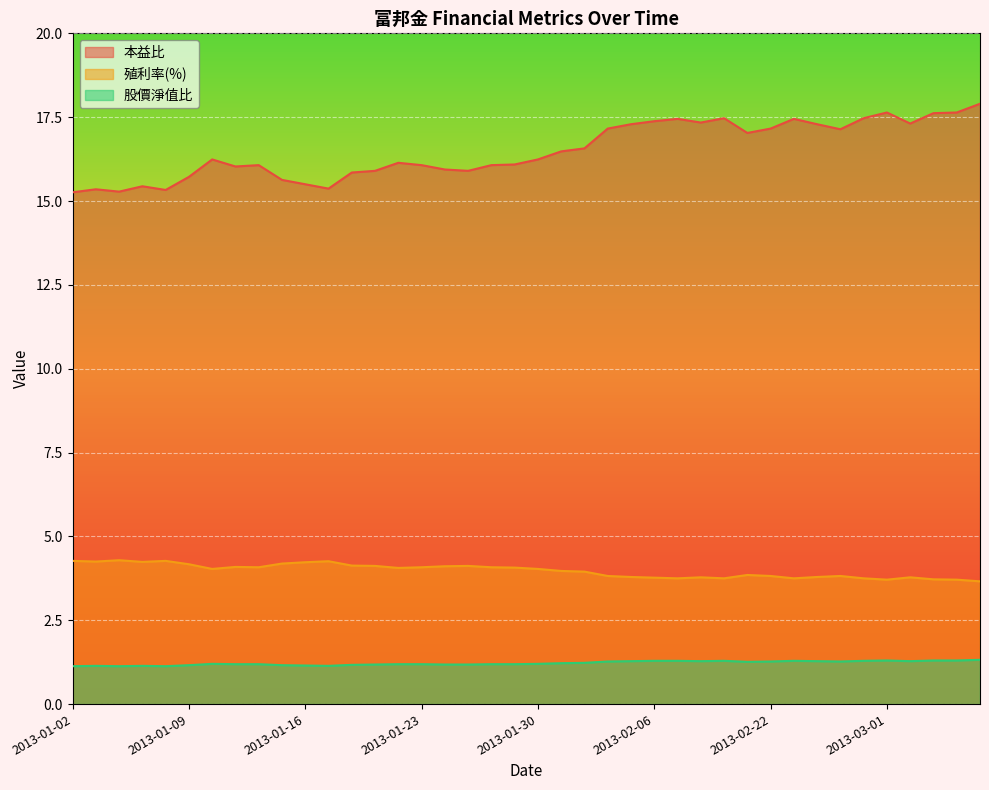

Reading left to right, extract all data points from this chart.

本益比: 15.3	15.3	15.3	15.4	15.3	15.7	16.2	16.0	16.1	15.6	15.5	15.4	15.8	15.9	16.1	16.1	15.9	15.9	16.1	16.1	16.2	16.5	16.6	17.2	17.3	17.4	17.4	17.3	17.5	17.0	17.2	17.4	17.3	17.1	17.5	17.6	17.3	17.6	17.6	17.9
殖利率(%): 4.3	4.2	4.3	4.2	4.3	4.2	4.0	4.1	4.1	4.2	4.2	4.3	4.1	4.1	4.1	4.1	4.1	4.1	4.1	4.1	4.0	4.0	4.0	3.8	3.8	3.8	3.8	3.8	3.8	3.9	3.8	3.8	3.8	3.8	3.8	3.7	3.8	3.7	3.7	3.7
股價淨值比: 1.1	1.1	1.1	1.1	1.1	1.2	1.2	1.2	1.2	1.2	1.1	1.1	1.2	1.2	1.2	1.2	1.2	1.2	1.2	1.2	1.2	1.2	1.2	1.3	1.3	1.3	1.3	1.3	1.3	1.3	1.3	1.3	1.3	1.3	1.3	1.3	1.3	1.3	1.3	1.3